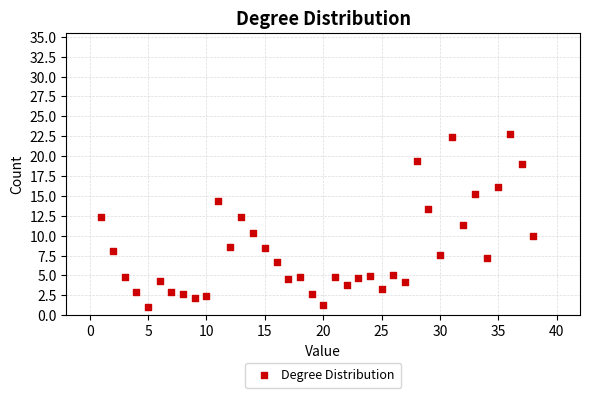

What is the range of Y values (max minus min)?

21.8